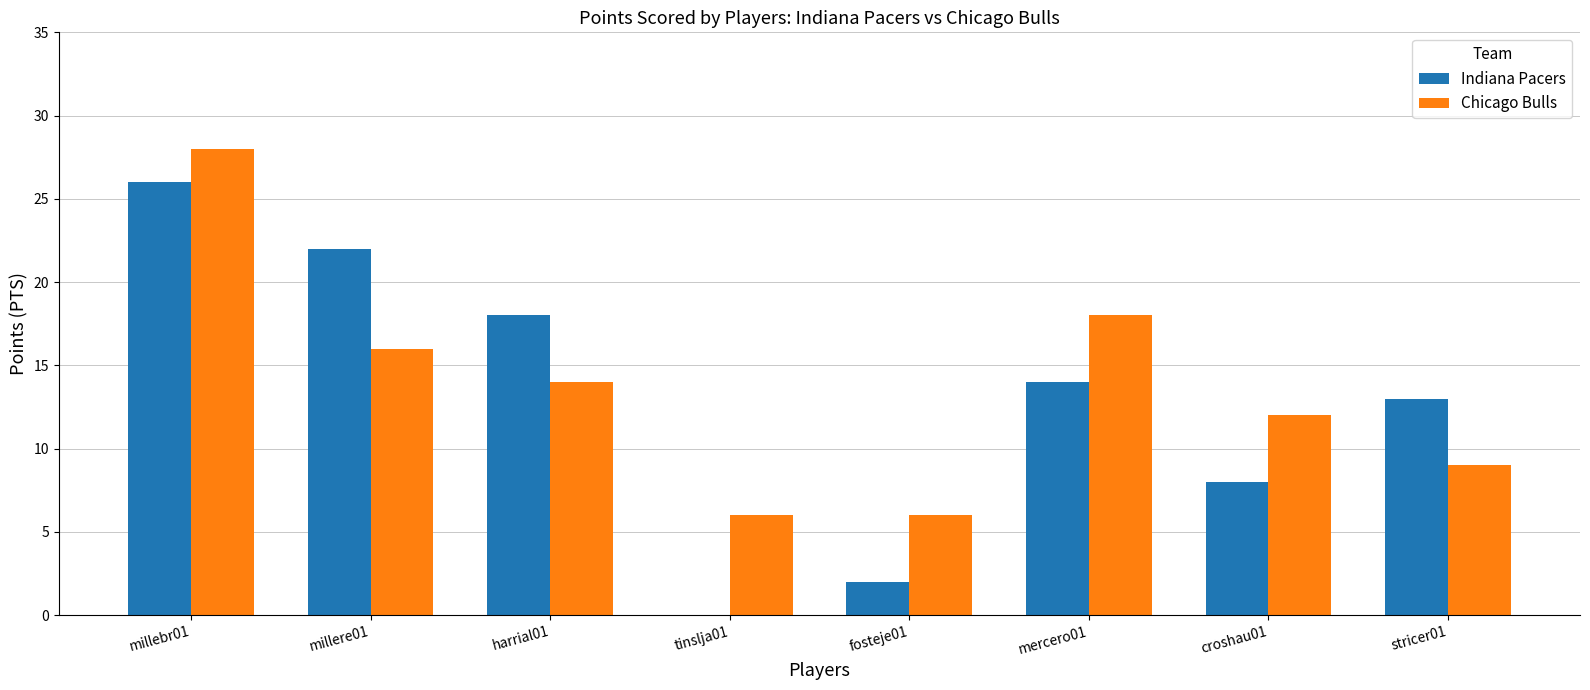

What is the average value of the Indiana Pacers series?

13